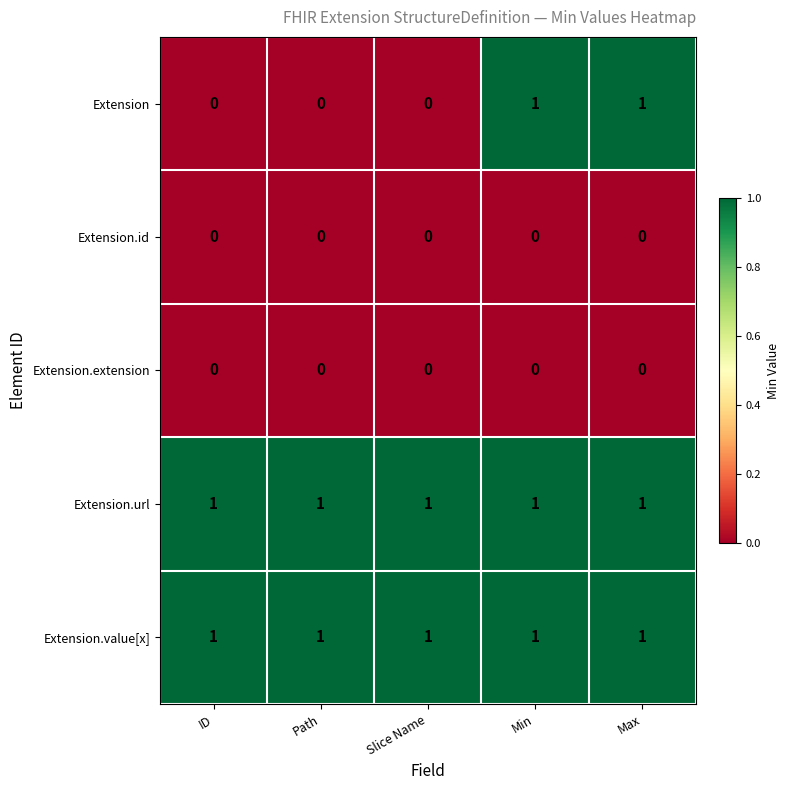

Between ID and Max, which series saw the biggest shift?

Extension